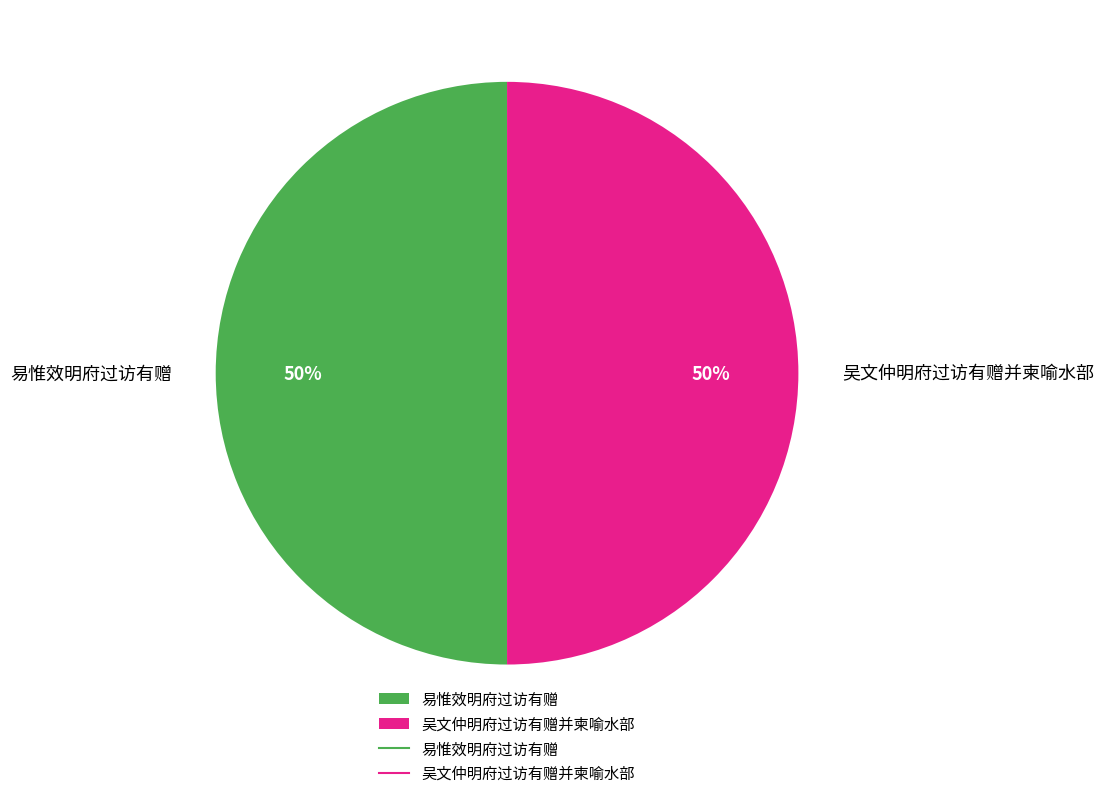

To the nearest percent, what percentage of the pie is 易惟效明府过访有赠?

50%